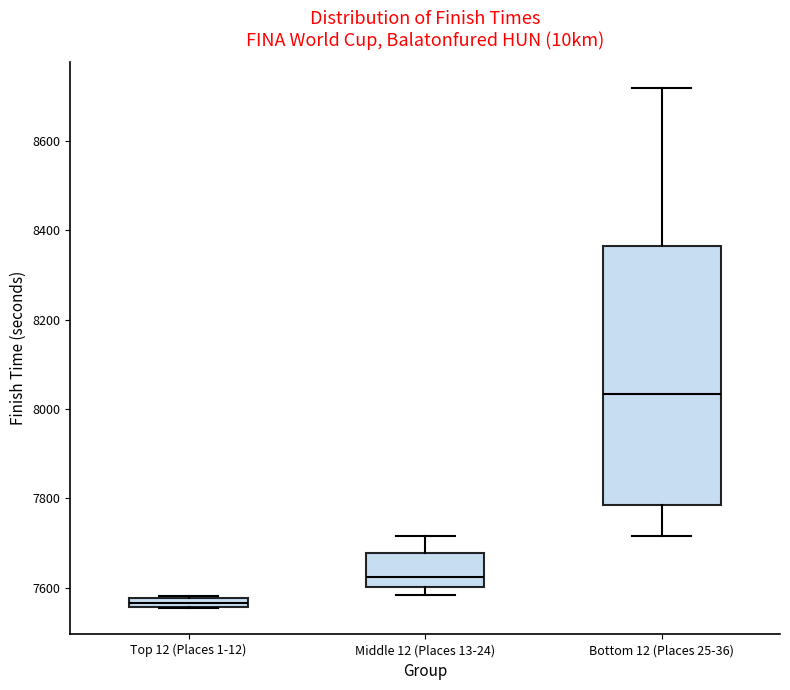

Which box is the tallest, from its lower edge to its upper edge?

Bottom 12 (Places 25-36)